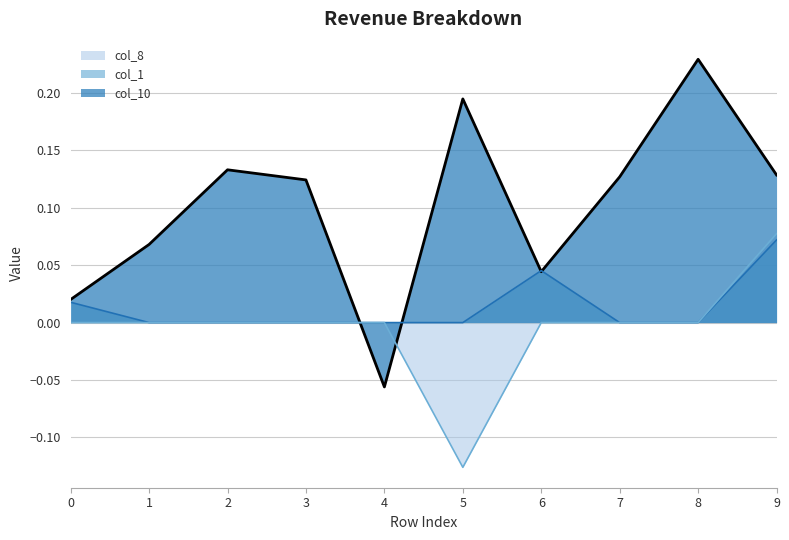

Does the chart have visible grid lines?

Yes